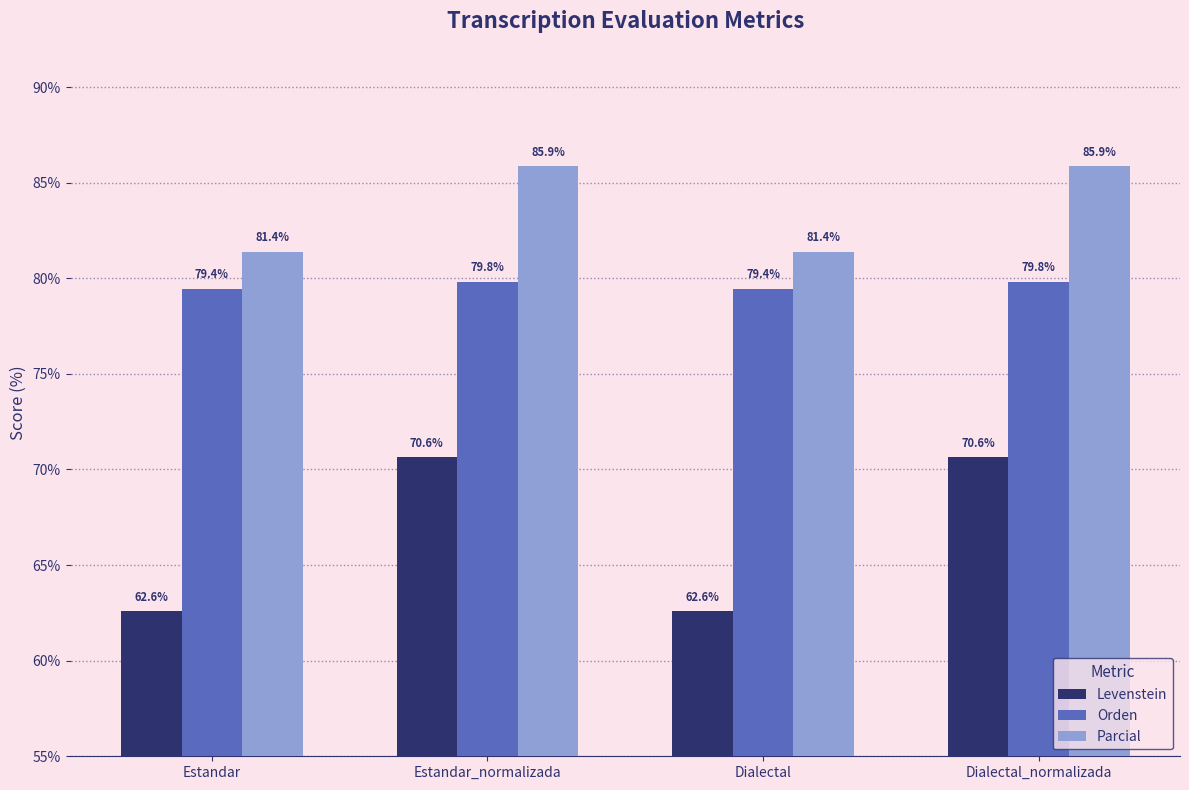

Which series has the largest range (max minus min)?

Levenstein